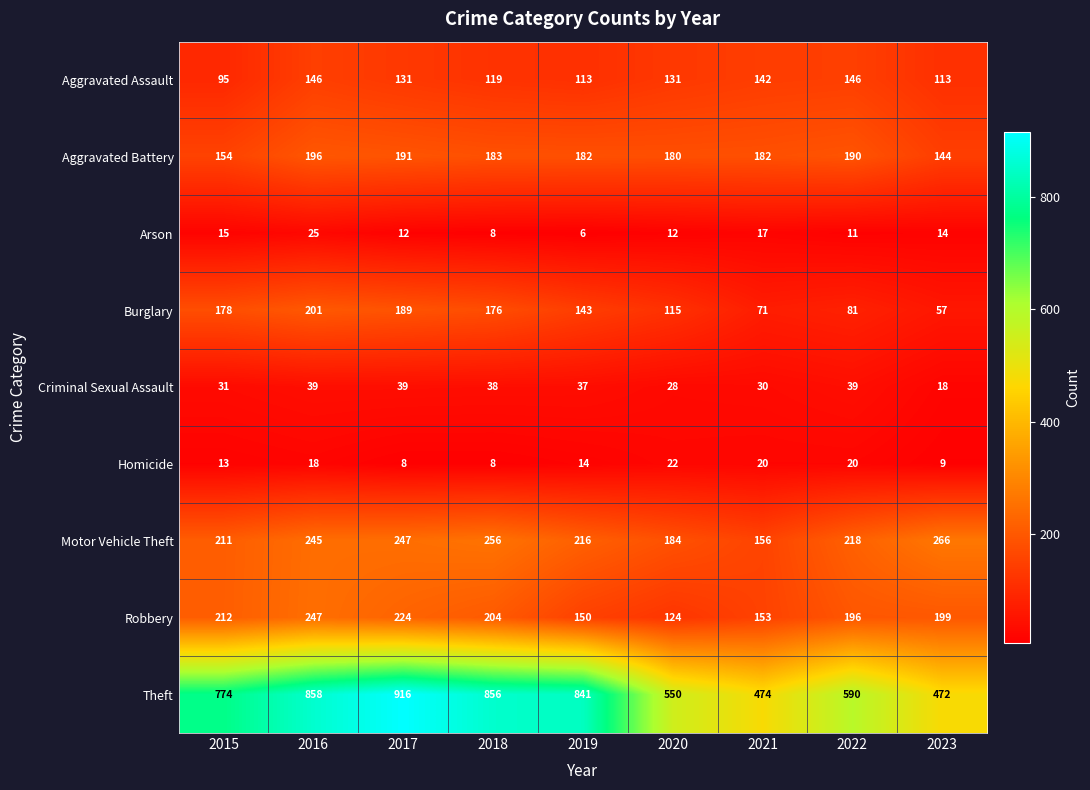

True or false: Aggravated Assault has a value of 201 at 2022.

False